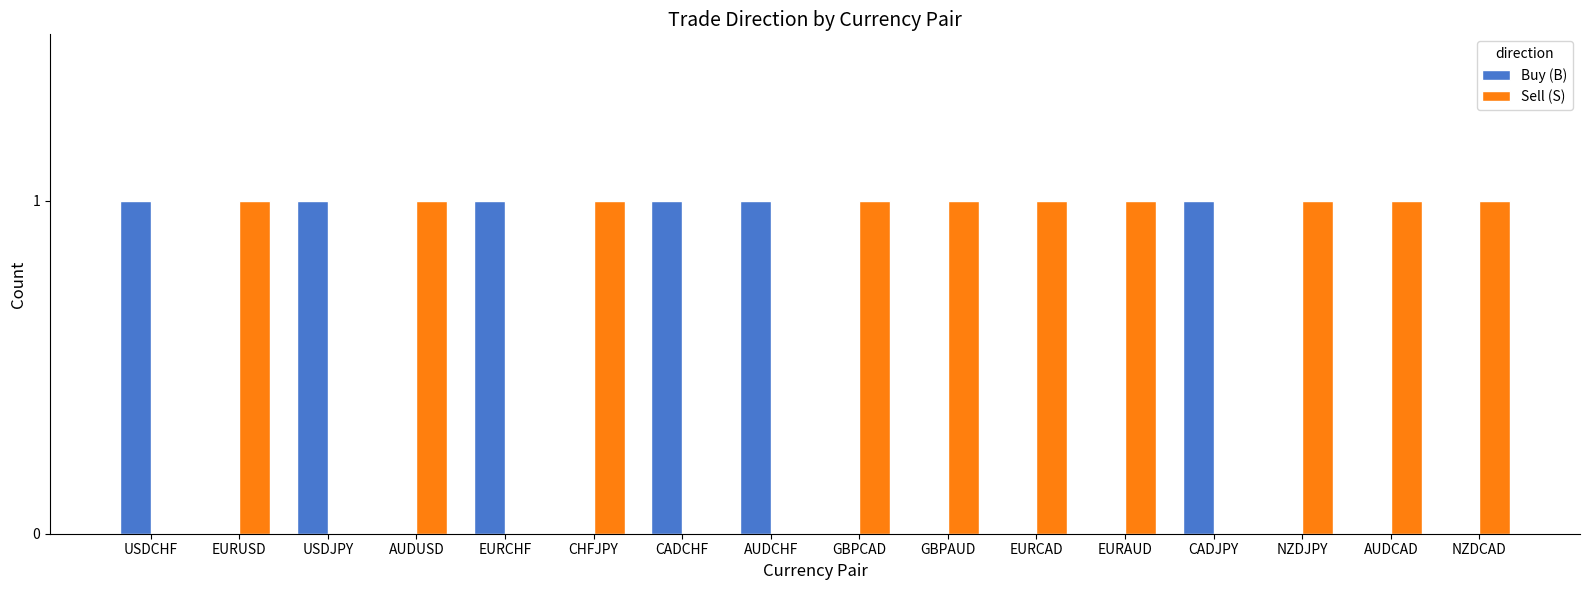

Is the value of Sell (S) at USDCHF greater than the value of Buy (B) at AUDCHF?

No